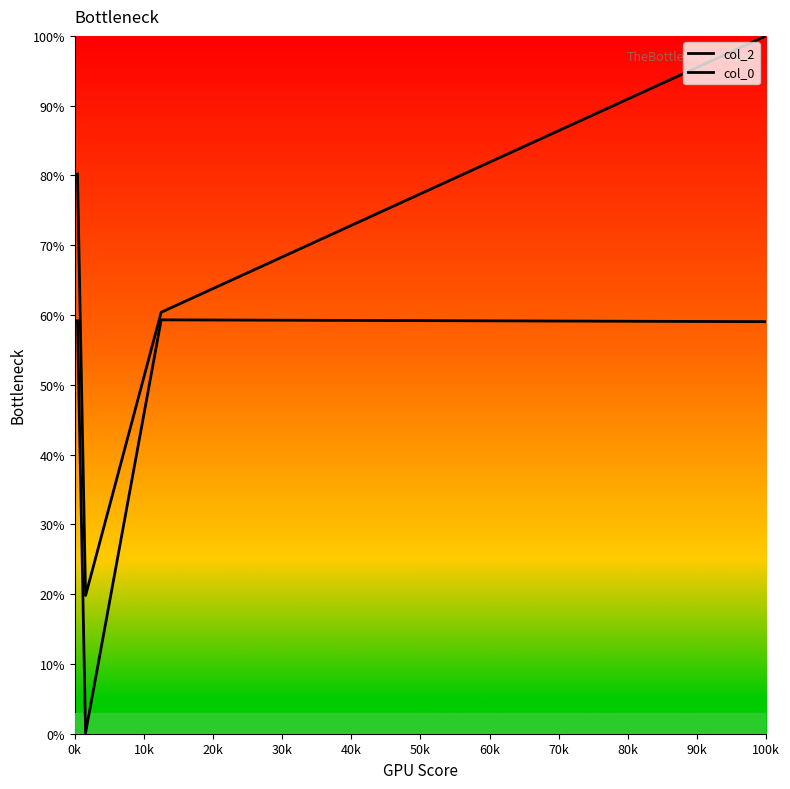

At which label does col_0 first exceed 59?

0k